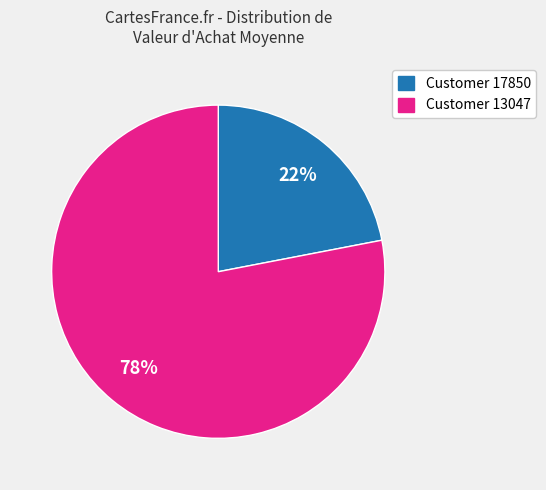

To the nearest percent, what percentage of the pie is Customer 13047?

78%